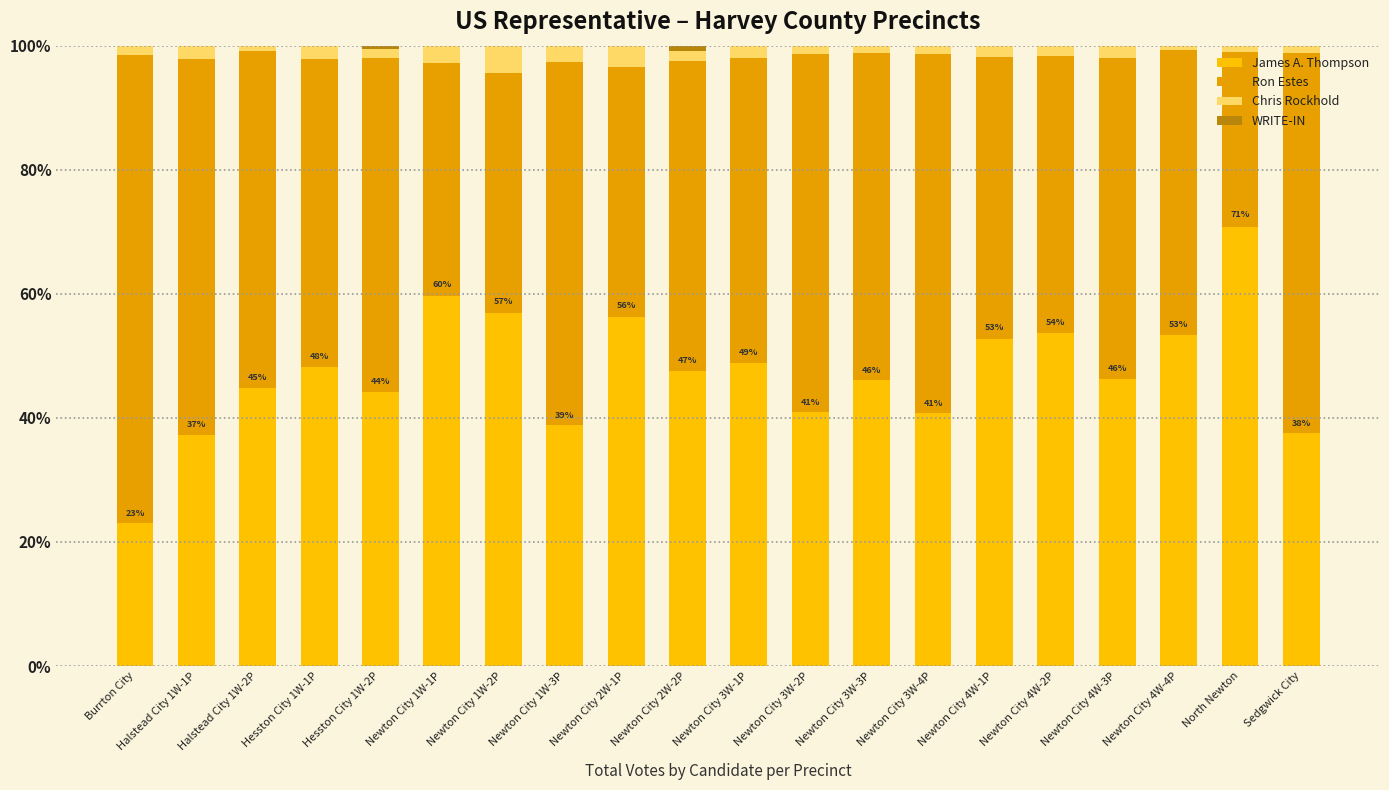

What is the total value across all series at Newton City 1W-2P?

100.0